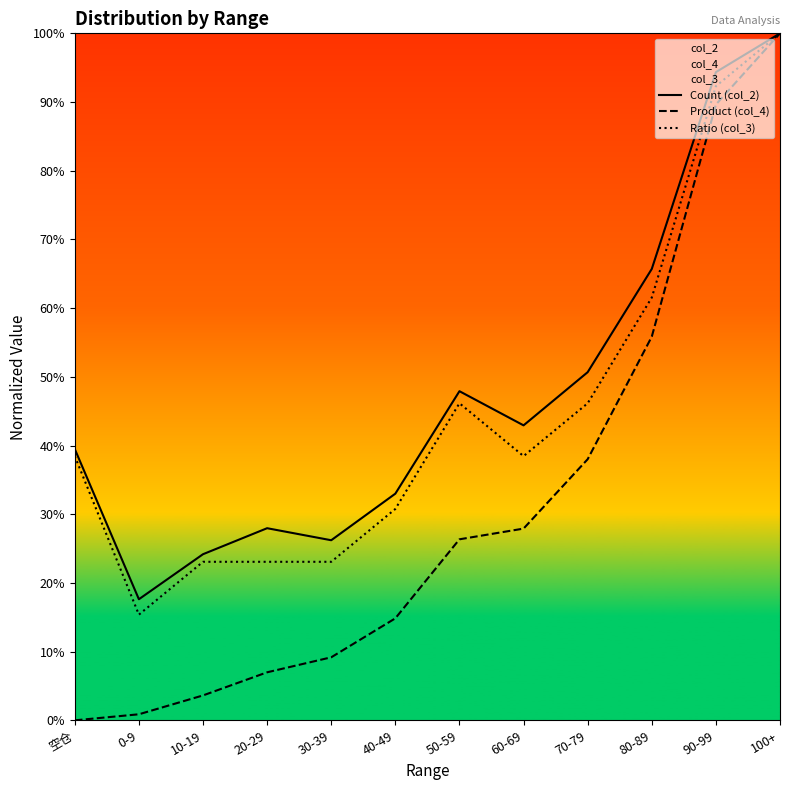

Reading right to left, transcribe all the data shown in this chart.

Count (col_2): 1.0	0.9	0.7	0.5	0.4	0.5	0.3	0.3	0.3	0.2	0.2	0.4
Product (col_4): 1.0	0.9	0.6	0.4	0.3	0.3	0.1	0.1	0.1	0.0	0.0	0.0
Ratio (col_3): 1.0	0.9	0.6	0.5	0.4	0.5	0.3	0.2	0.2	0.2	0.2	0.4